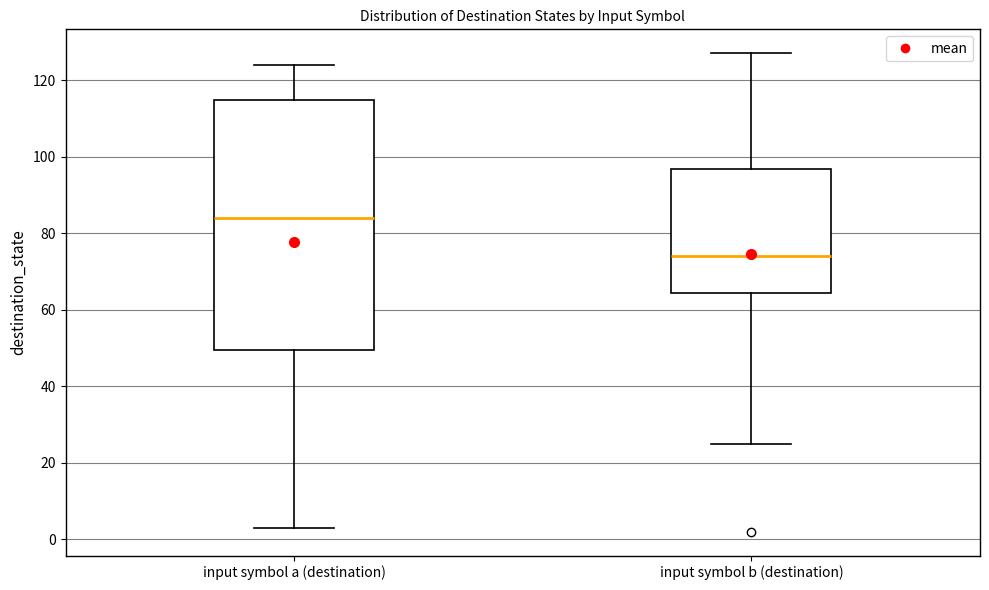

Comparing the boxes themselves (not the whiskers), which one is the tallest?

input symbol a (destination)